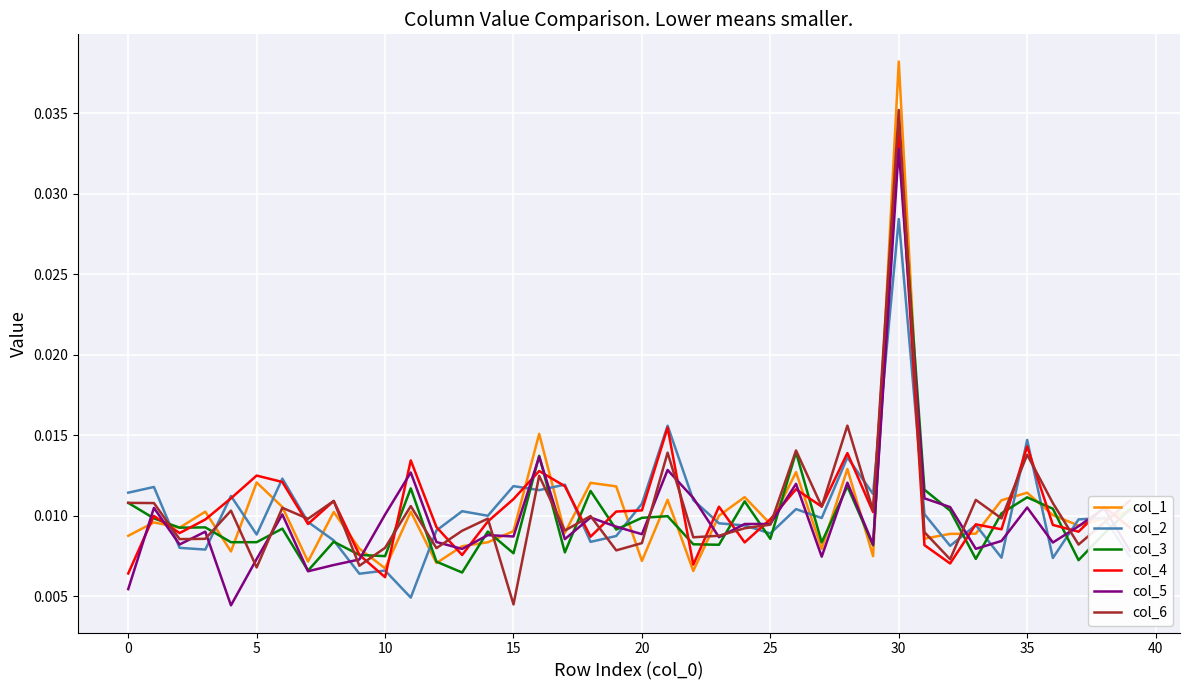

Which series has the widest spread of values?

col_1